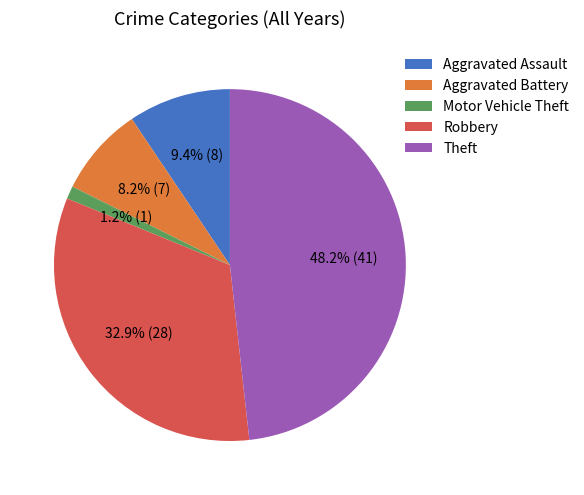

Between Theft and Aggravated Battery, which is larger?

Theft